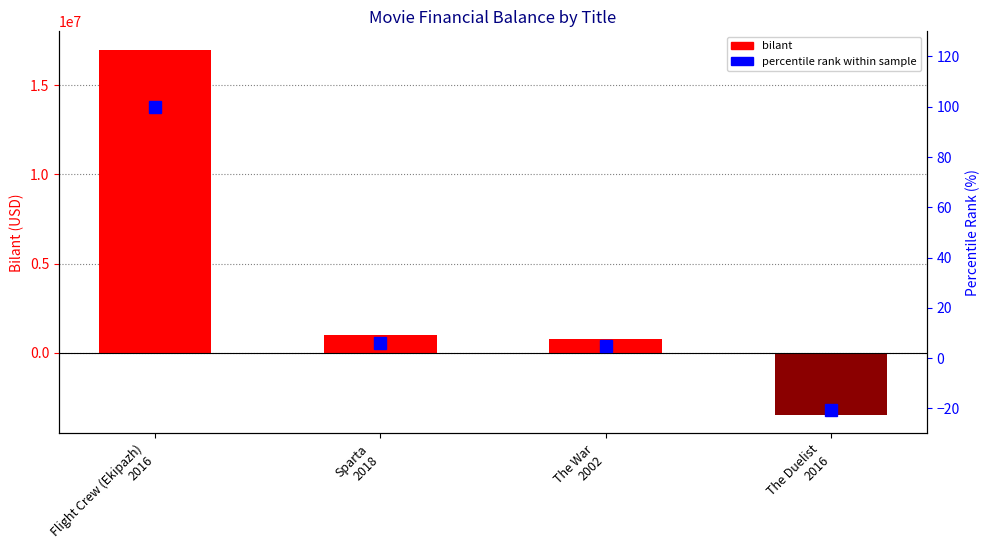

What is the spread (max minus min) of values at Sparta
2018?

999994.1